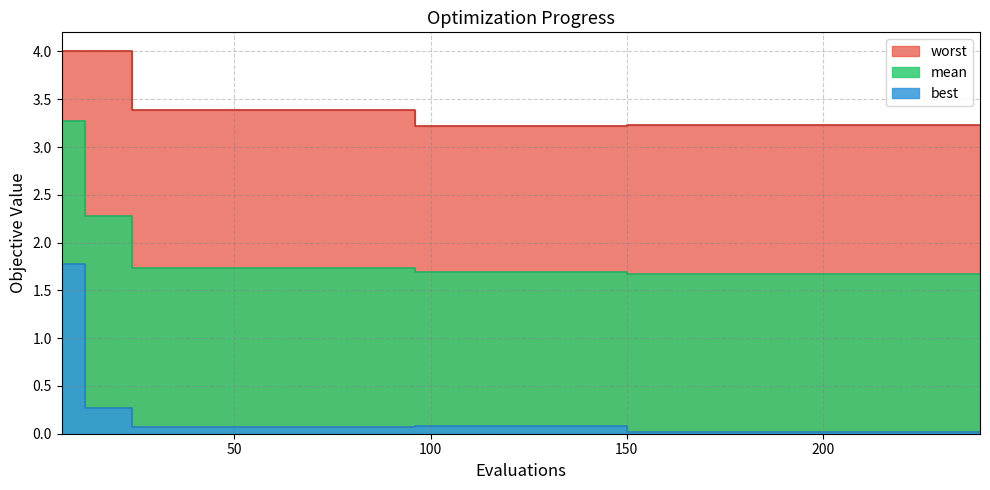

List the labels in order of best value, smallest first.

150, 156, 162, 168, 174, 180, 186, 192, 198, 204, 210, 216, 222, 228, 234, 240, 24, 30, 36, 42, 48, 54, 60, 66, 72, 78, 84, 90, 96, 102, 108, 114, 120, 126, 132, 138, 144, 12, 18, 6